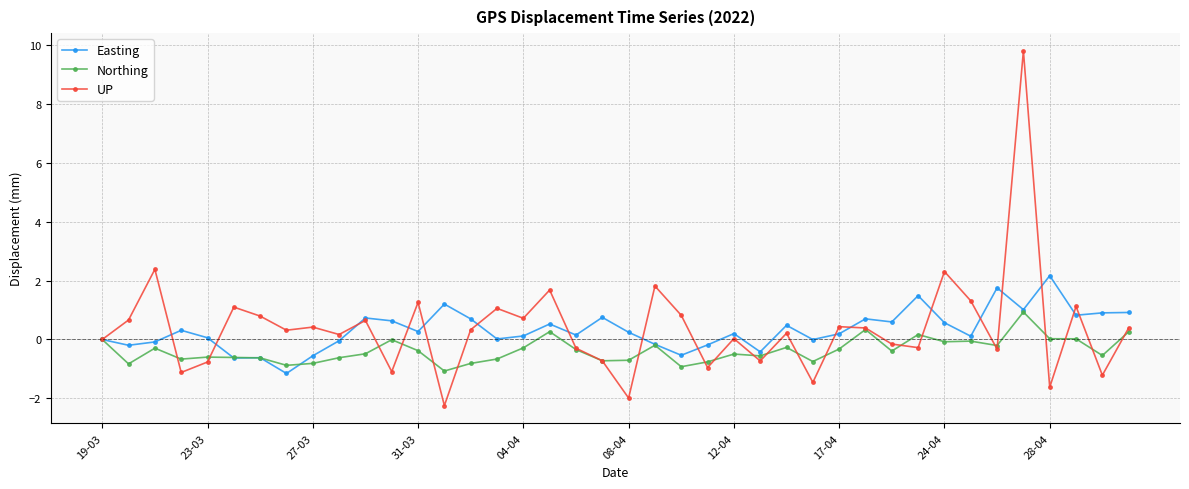

Which series ends up on top after the final intersection of Northing and UP?

UP